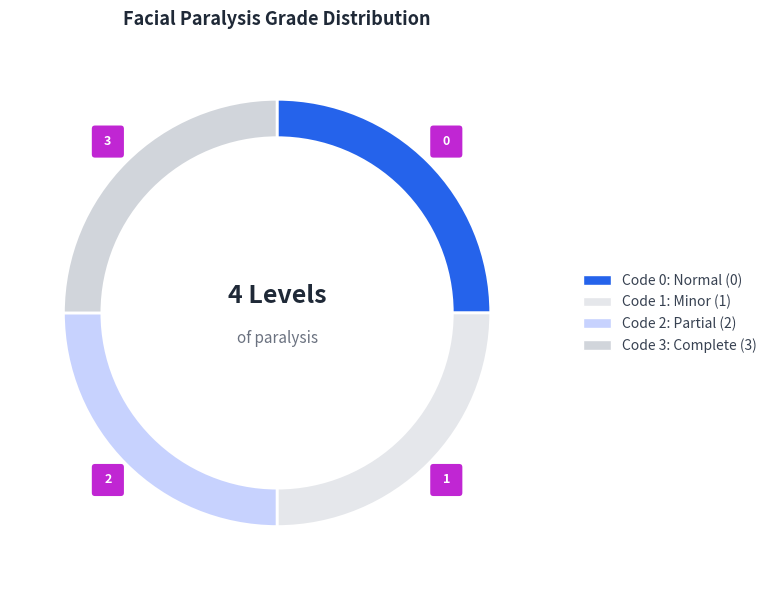

Count the number of slices in the pie.

4